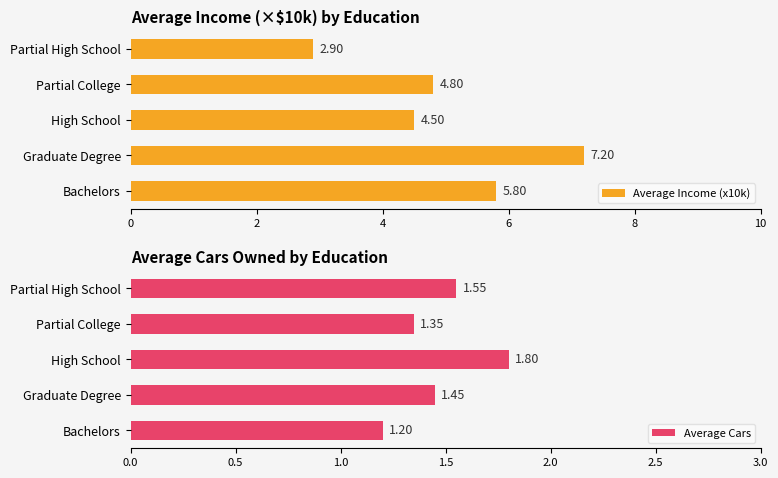

Is it true that Average Cars equals 1.0 at Partial High School?

False